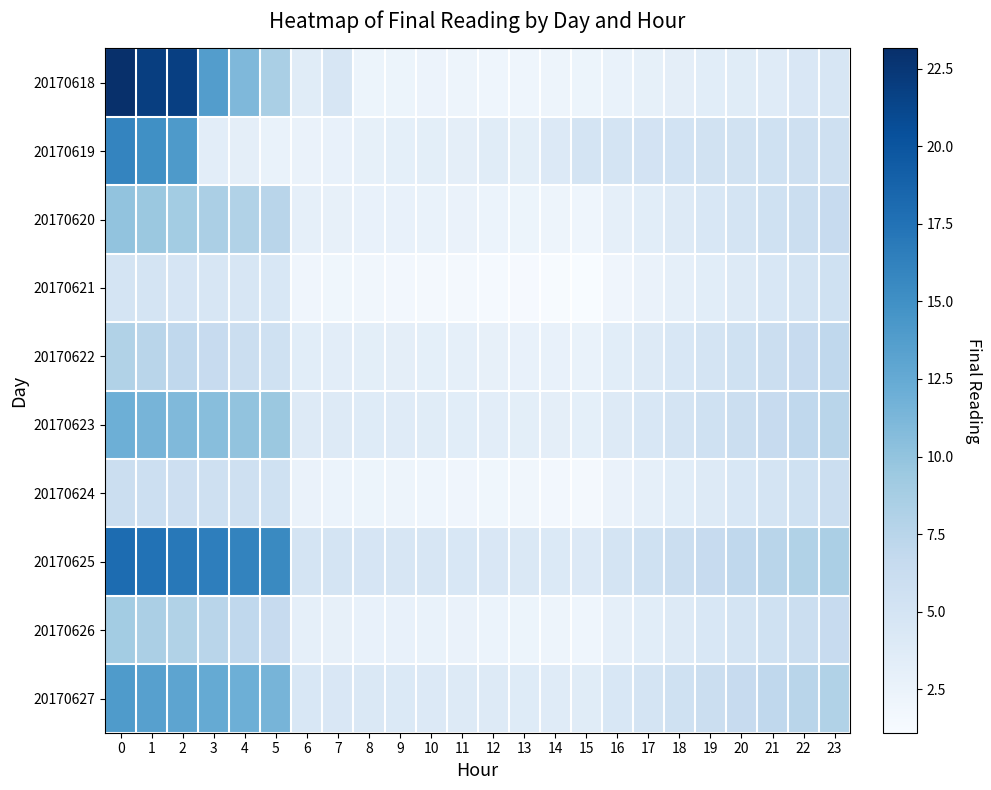

Which series has the largest range (max minus min)?

row_0